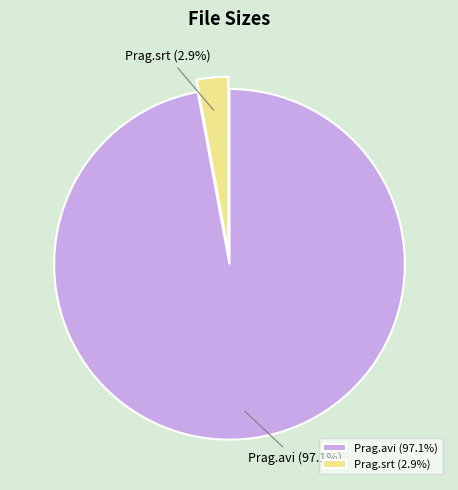

True or false: Prag.srt accounts for 3% of the total.

True